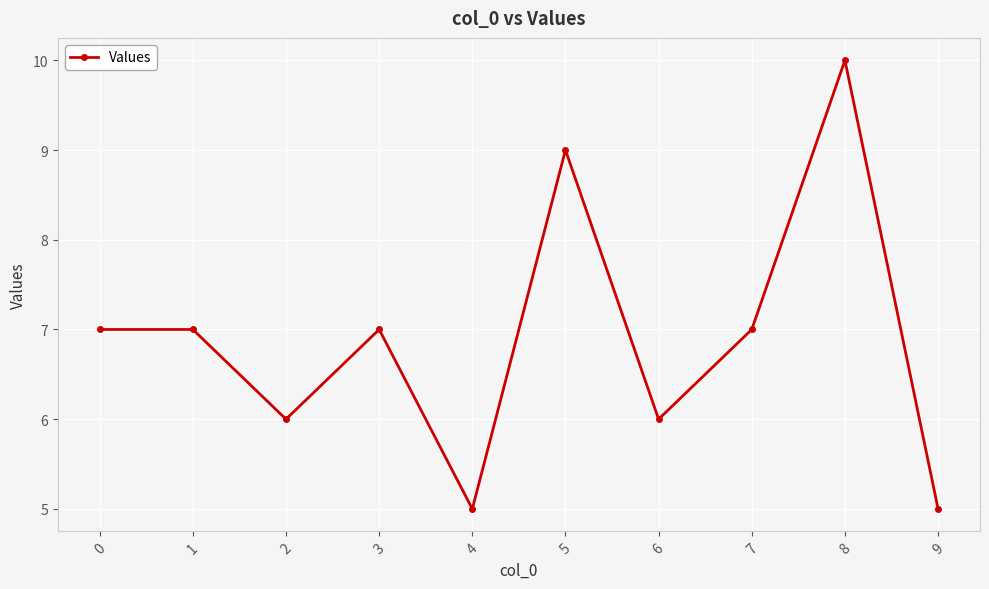

The value at 5 is 3. True or false?

False